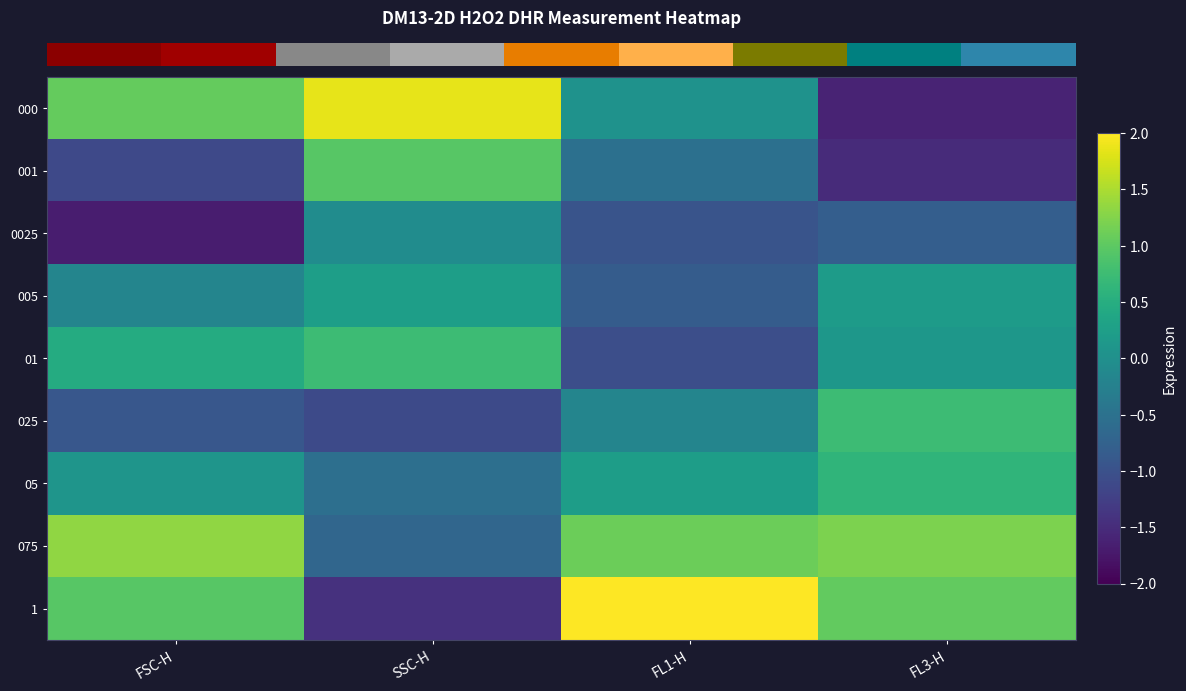

Reading left to right, transcribe all the data shown in this chart.

row_0: FSC-H=1.1	SSC-H=1.9	FL1-H=0.0	FL3-H=-1.6
row_1: FSC-H=-1.1	SSC-H=1.0	FL1-H=-0.5	FL3-H=-1.5
row_2: FSC-H=-1.7	SSC-H=-0.1	FL1-H=-1.0	FL3-H=-0.8
row_3: FSC-H=-0.2	SSC-H=0.2	FL1-H=-0.8	FL3-H=0.2
row_4: FSC-H=0.5	SSC-H=0.7	FL1-H=-1.0	FL3-H=0.1
row_5: FSC-H=-0.9	SSC-H=-1.1	FL1-H=-0.2	FL3-H=0.7
row_6: FSC-H=0.1	SSC-H=-0.5	FL1-H=0.2	FL3-H=0.6
row_7: FSC-H=1.3	SSC-H=-0.7	FL1-H=1.1	FL3-H=1.2
row_8: FSC-H=1.0	SSC-H=-1.4	FL1-H=2.2	FL3-H=1.0